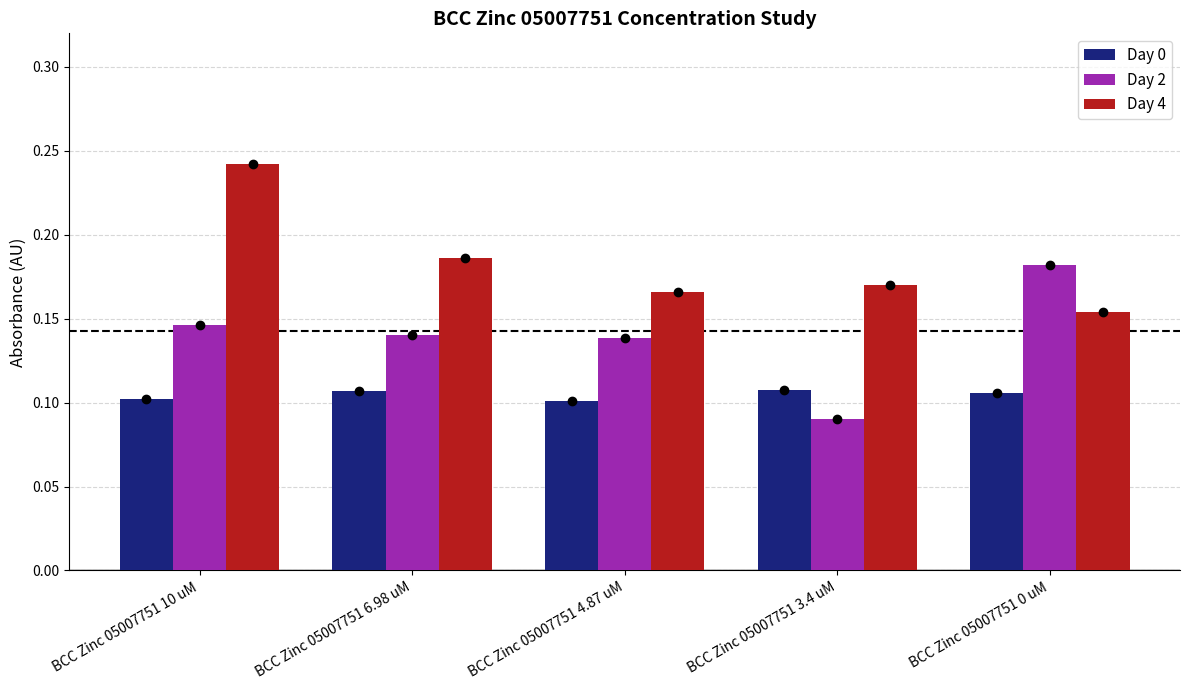

What is the total value across all series at BCC Zinc 05007751 3.4 uM?

0.4